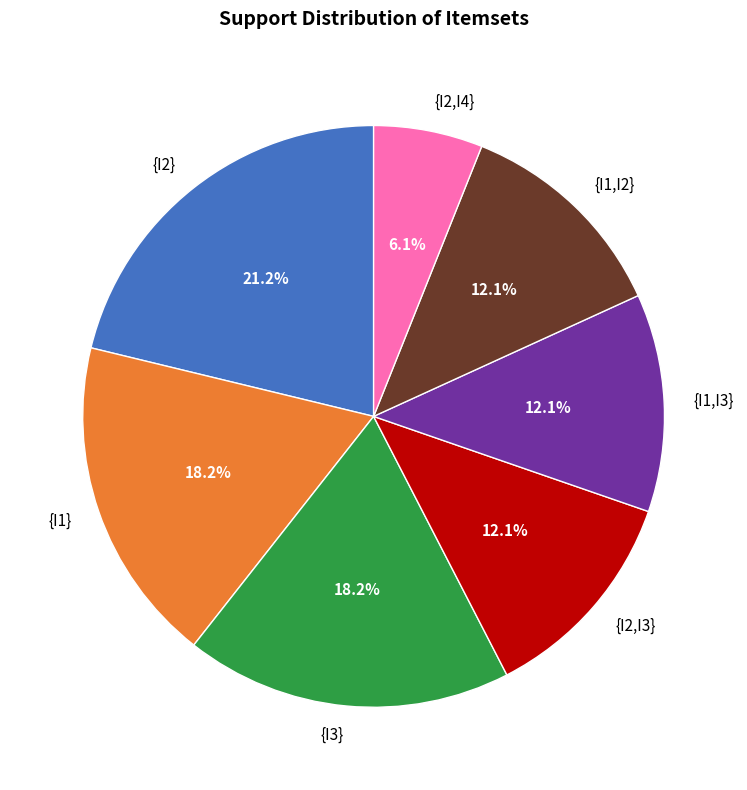

Approximately how many times larger is the value at {I2,I4} compared to {I1,I2}?

0.5